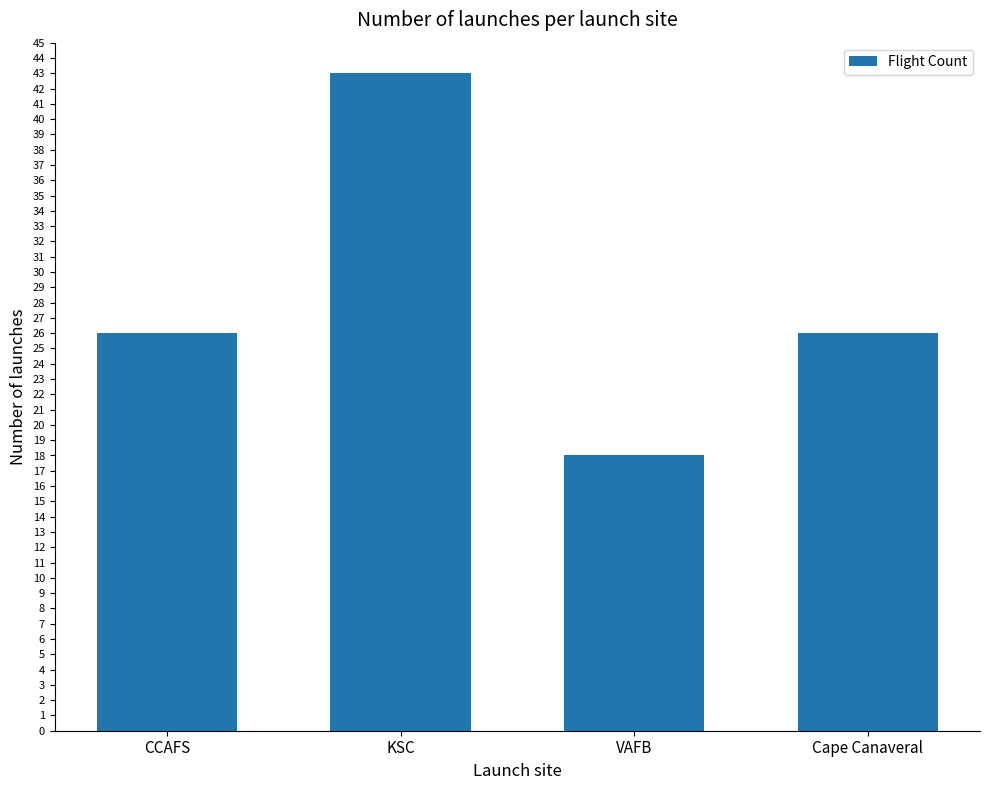

Reading left to right, list all the values displayed in this chart.

CCAFS=26	KSC=43	VAFB=18	Cape Canaveral=26